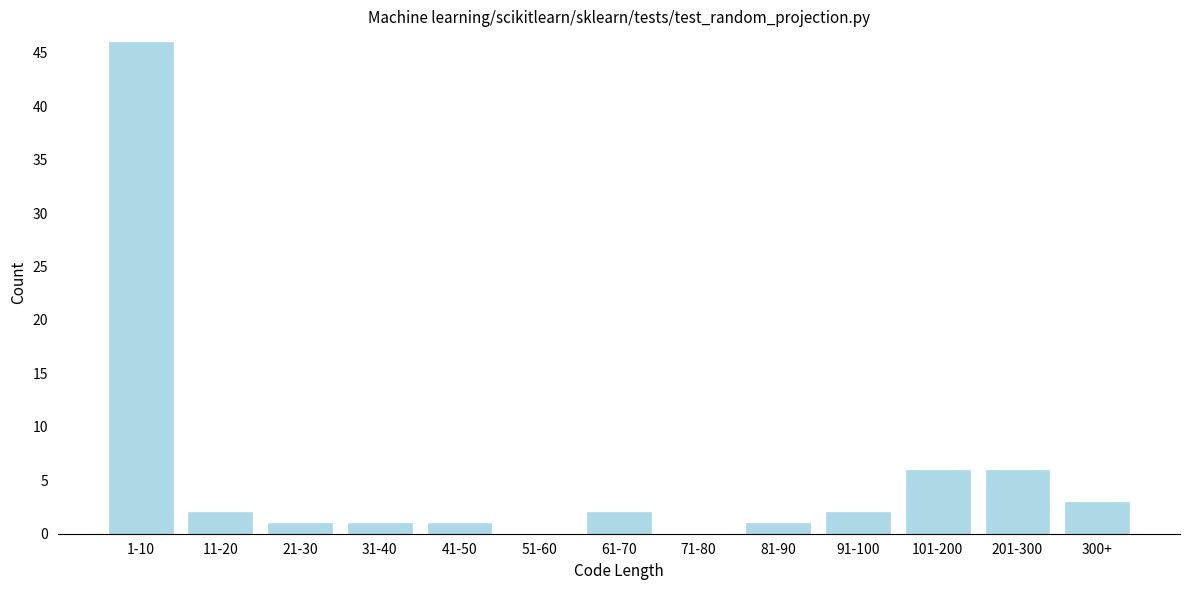

Reading left to right, transcribe all the data shown in this chart.

1-10=46	11-20=2	21-30=1	31-40=1	41-50=1	51-60=0	61-70=2	71-80=0	81-90=1	91-100=2	101-200=6	201-300=6	300+=3